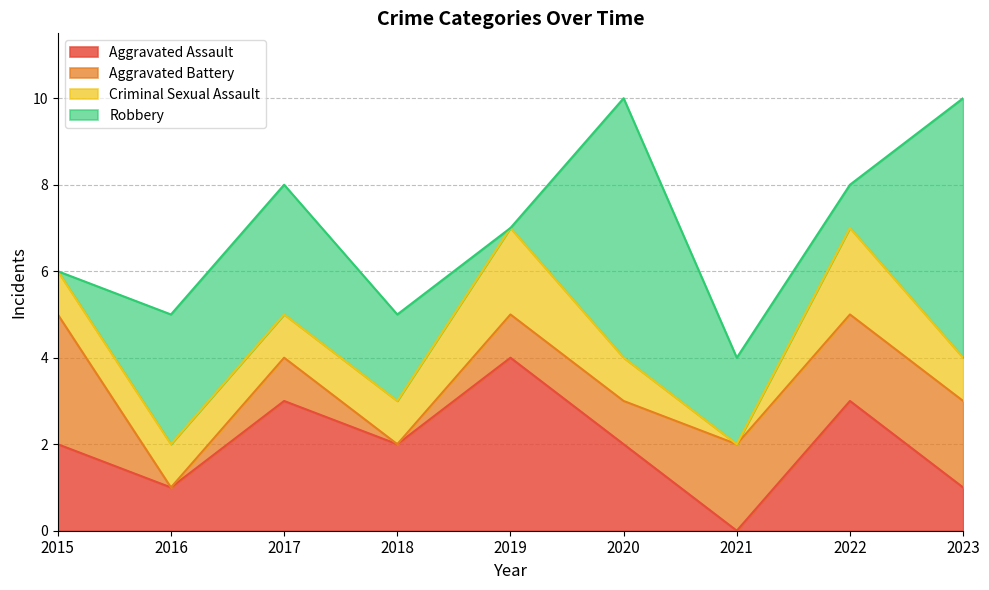

Reading left to right, what are all the values shown in this chart?

Aggravated Assault: 2015=2	2016=1	2017=3	2018=2	2019=4	2020=2	2021=0	2022=3	2023=1
Aggravated Battery: 2015=3	2016=0	2017=1	2018=0	2019=1	2020=1	2021=2	2022=2	2023=2
Criminal Sexual Assault: 2015=1	2016=1	2017=1	2018=1	2019=2	2020=1	2021=0	2022=2	2023=1
Robbery: 2015=0	2016=3	2017=3	2018=2	2019=0	2020=6	2021=2	2022=1	2023=6